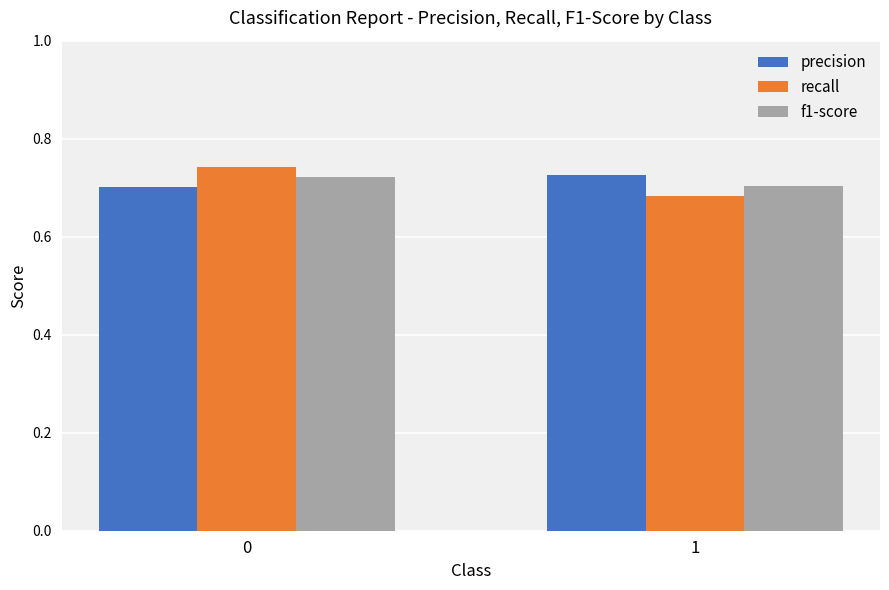

The recall series shows 0.4 at 1. True or false?

False